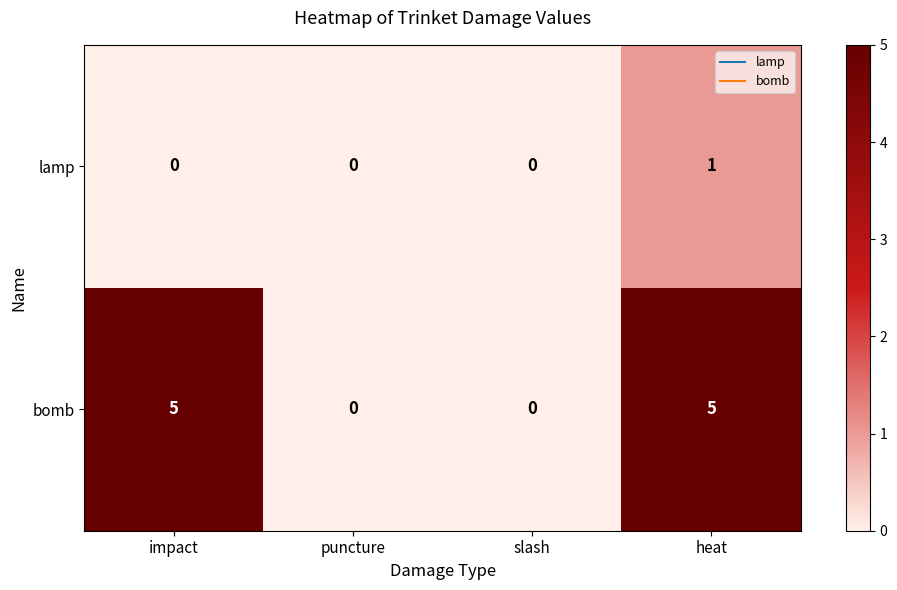

At how many categories does at least one series exceed 4?

2